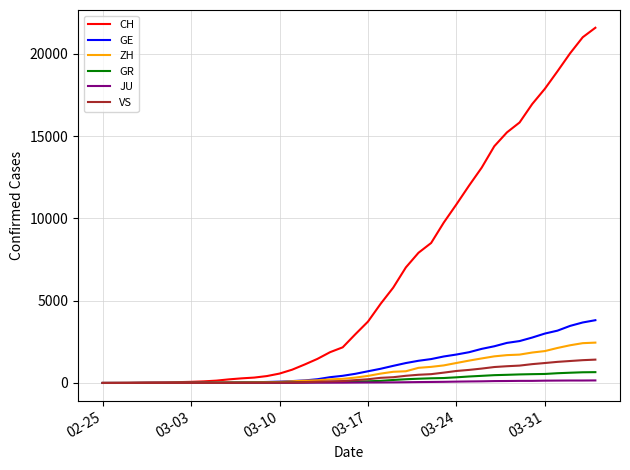

Which series has the largest total across all categories?

CH